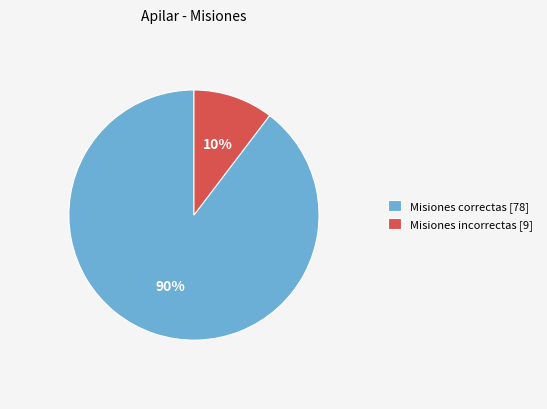

To the nearest percent, what is the average slice percentage?

50%